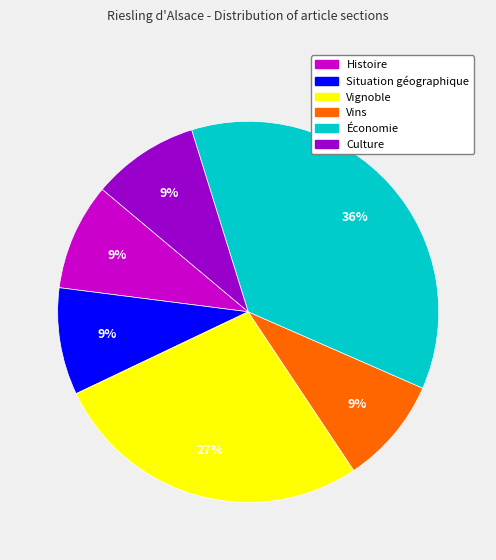

Approximately how many times larger is the value at Situation géographique compared to Vins?

1.0